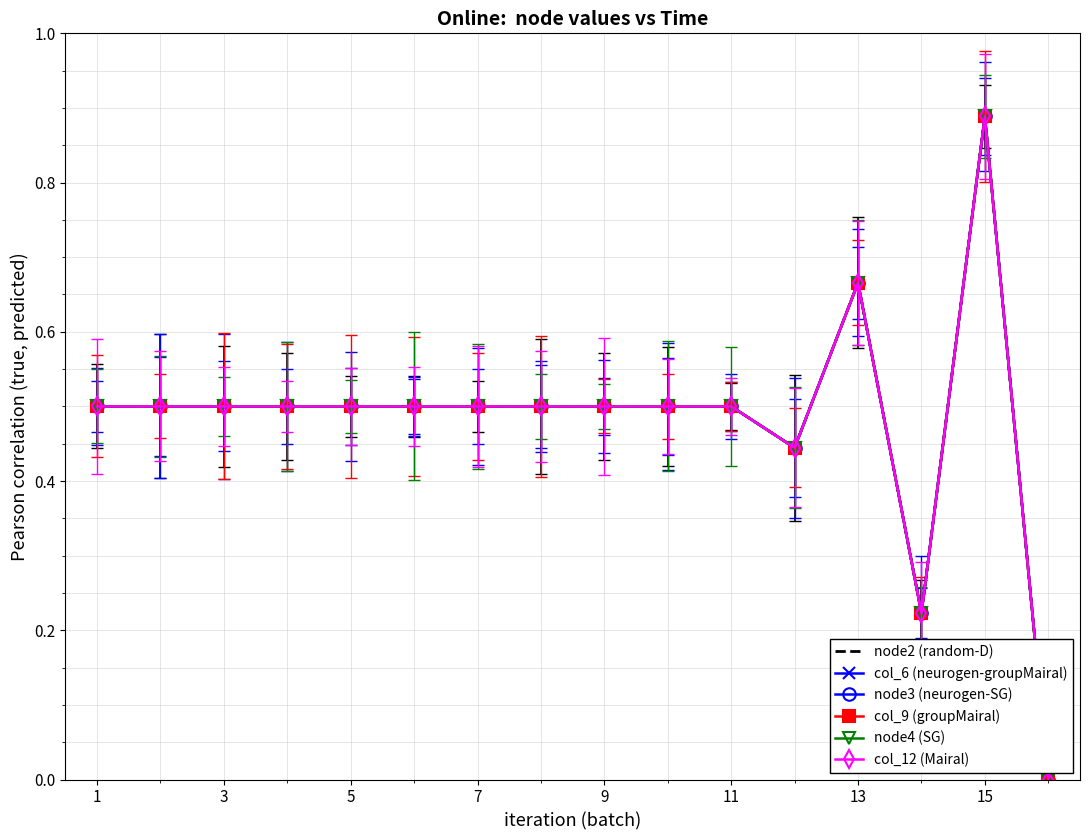

What is the sum of all col_12 (Mairal) values?

7.7